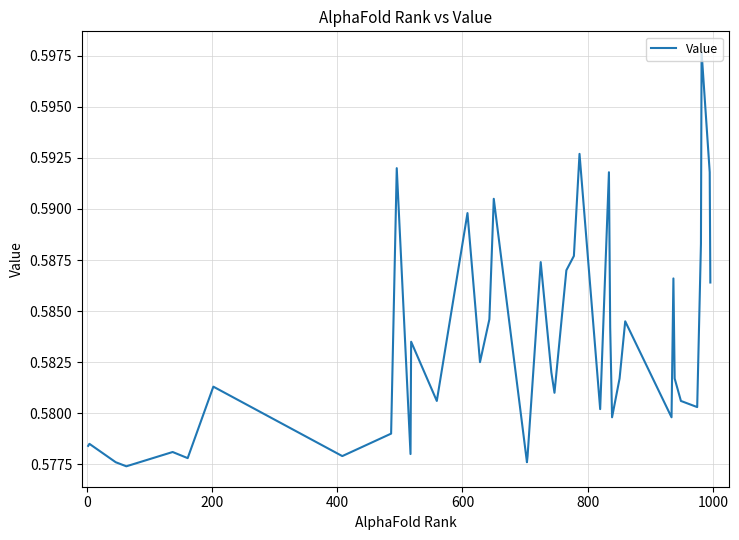

How many distinct data groups are displayed?

1